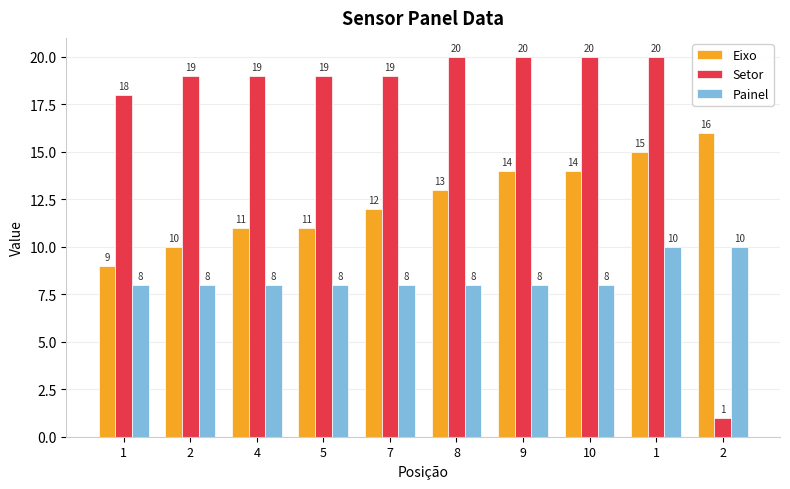

Is it true that Eixo equals 3 at 1?

False